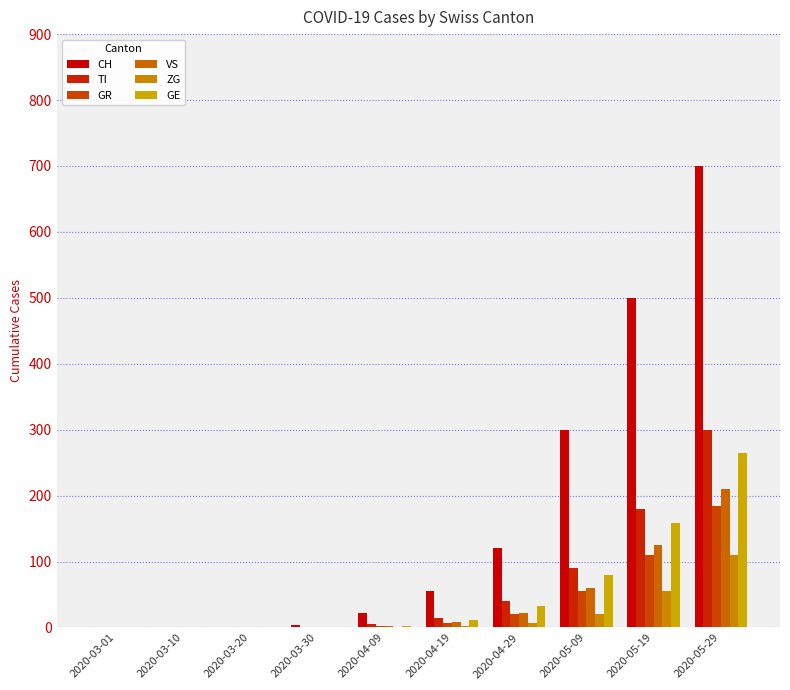

At how many categories does at least one series exceed 261?

3